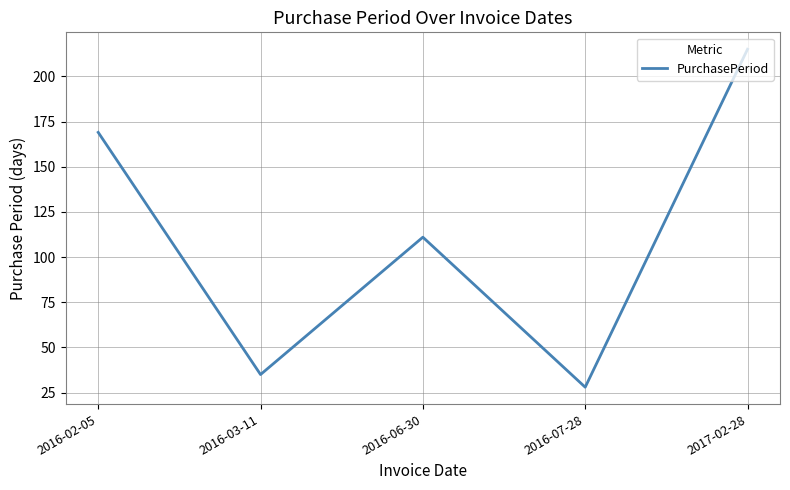

True or false: the data has more than 2 interior local peaks.

False